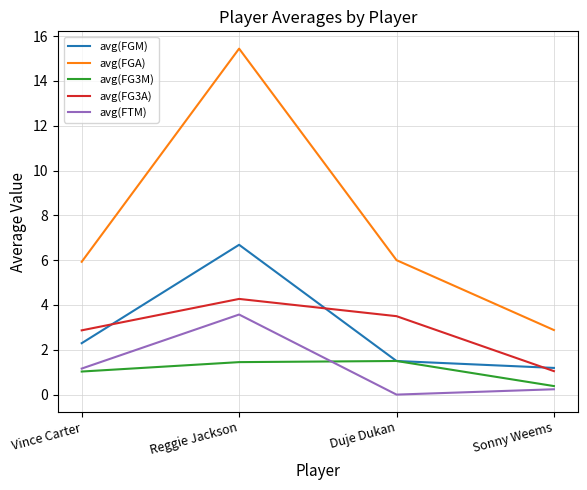

How many intersections are there between avg(FG3A) and avg(FGM)?

3